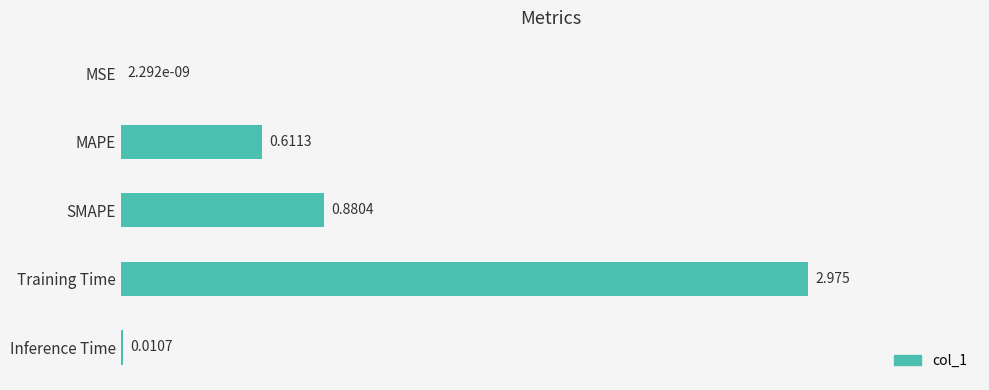

At which label is the value closest to 1?

SMAPE